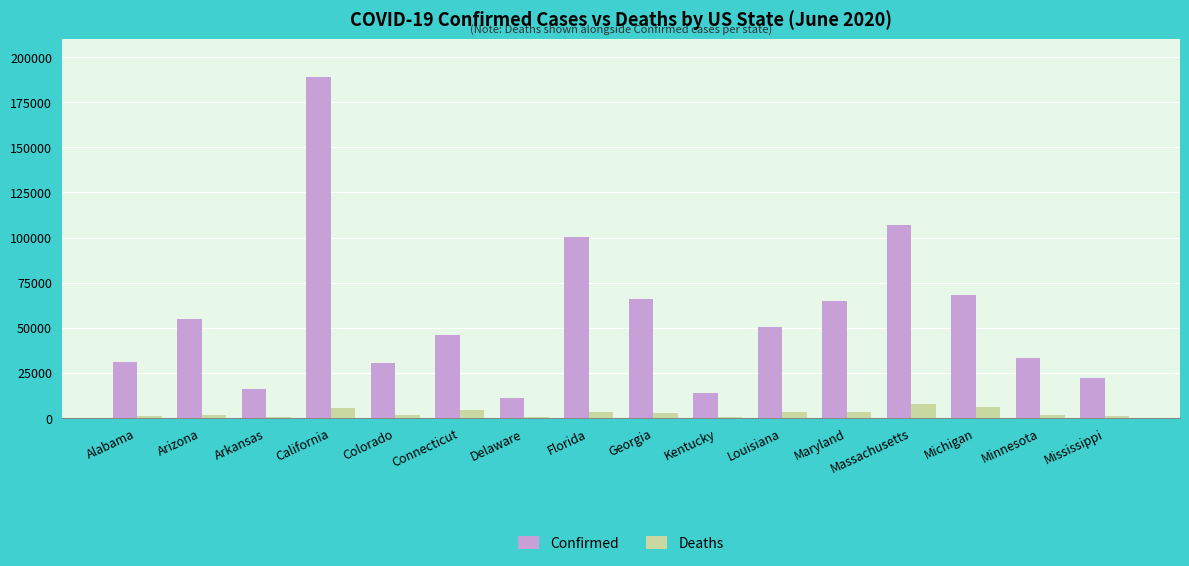

How many categories are shown in the chart?

16